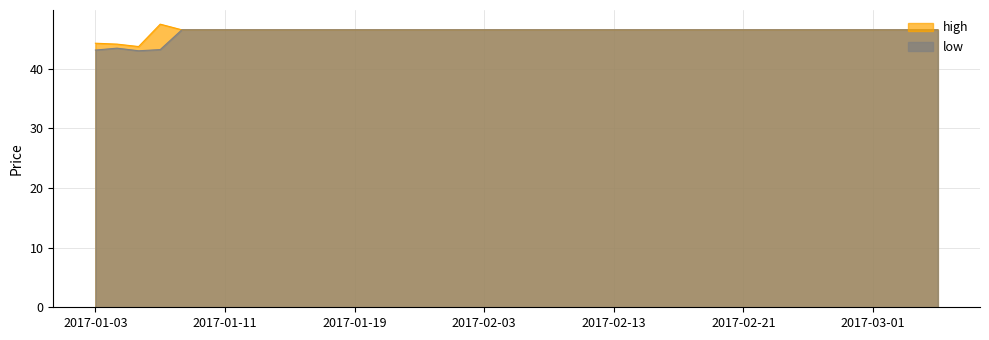

What is the lowest value of the high series?

43.7